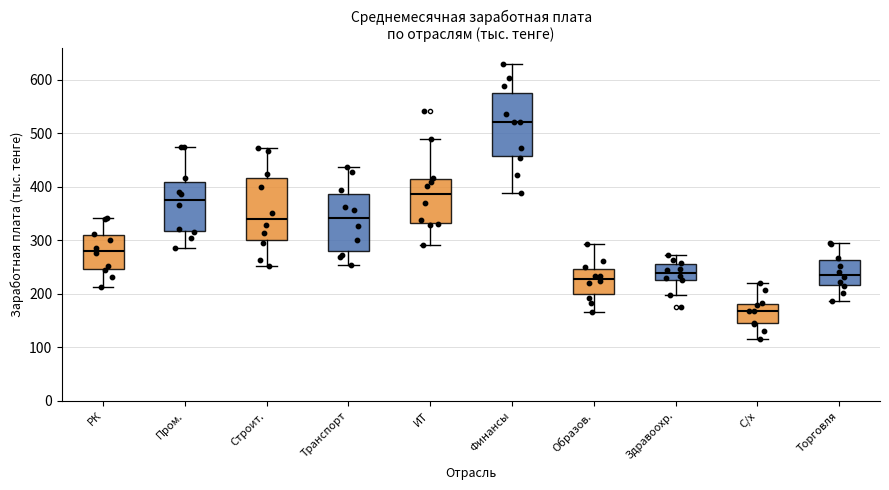

Reading left to right, transcribe this box plot: for each box, give where its median line is, the range the box spans, and where its two whiskers end, as read against the y-axis. The values are not printed on the chart, so give them approximately, as read against the axis.

РК: median 280, box 250 to 310, whiskers 210 to 340
Пром.: median 380, box 320 to 410, whiskers 290 to 470
Строит.: median 340, box 300 to 420, whiskers 250 to 470
Транспорт: median 340, box 280 to 390, whiskers 250 to 440
ИТ: median 390, box 330 to 410, whiskers 290 to 490
Финансы: median 520, box 460 to 580, whiskers 390 to 630
Образов.: median 230, box 200 to 250, whiskers 170 to 290
Здравоохр.: median 240, box 230 to 260, whiskers 200 to 270
С/х: median 170, box 140 to 180, whiskers 120 to 220
Торговля: median 240, box 220 to 260, whiskers 190 to 300